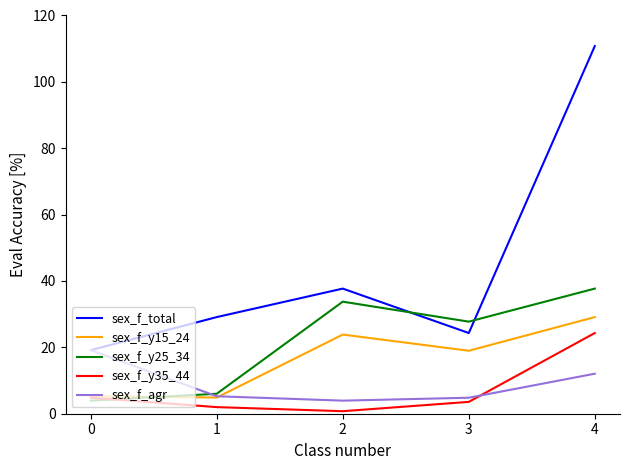

What are all the series names shown in the legend?

sex_f_total, sex_f_y15_24, sex_f_y25_34, sex_f_y35_44, sex_f_agr